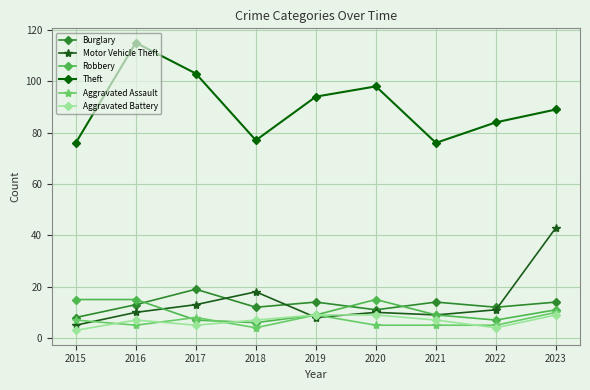

What is the sum of all Robbery values?

94